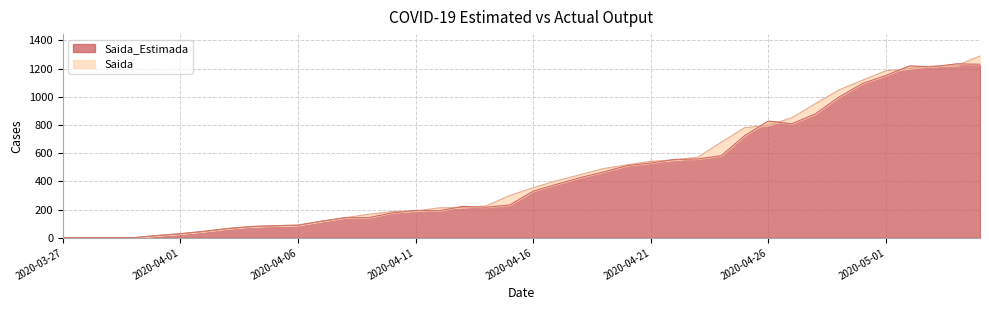

Approximately how many times larger is the value at 2020-04-21 compared to 2020-05-02?

0.4